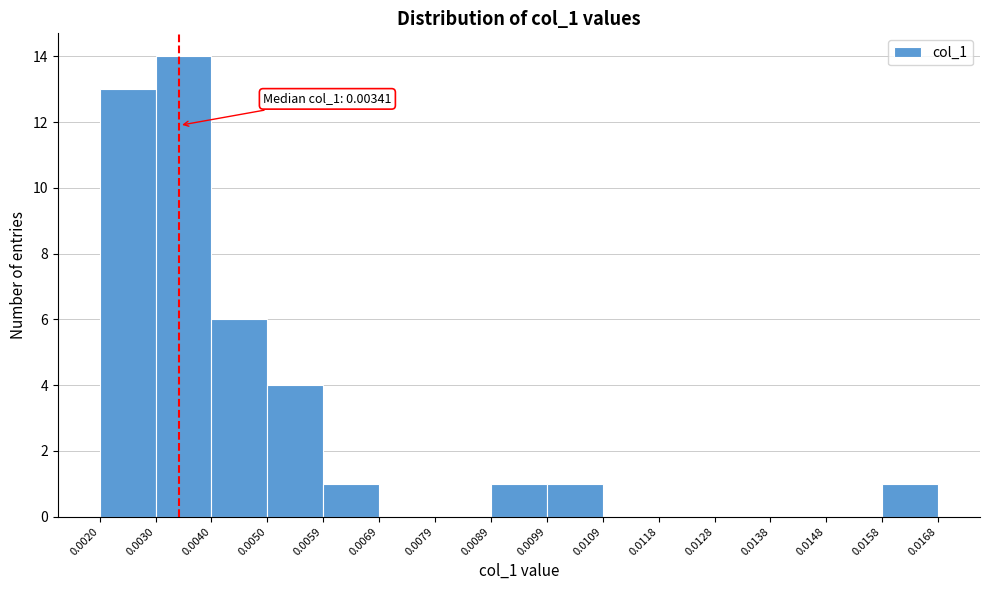

Which range on the x-axis has the tallest bar?

0.0030 to 0.0040